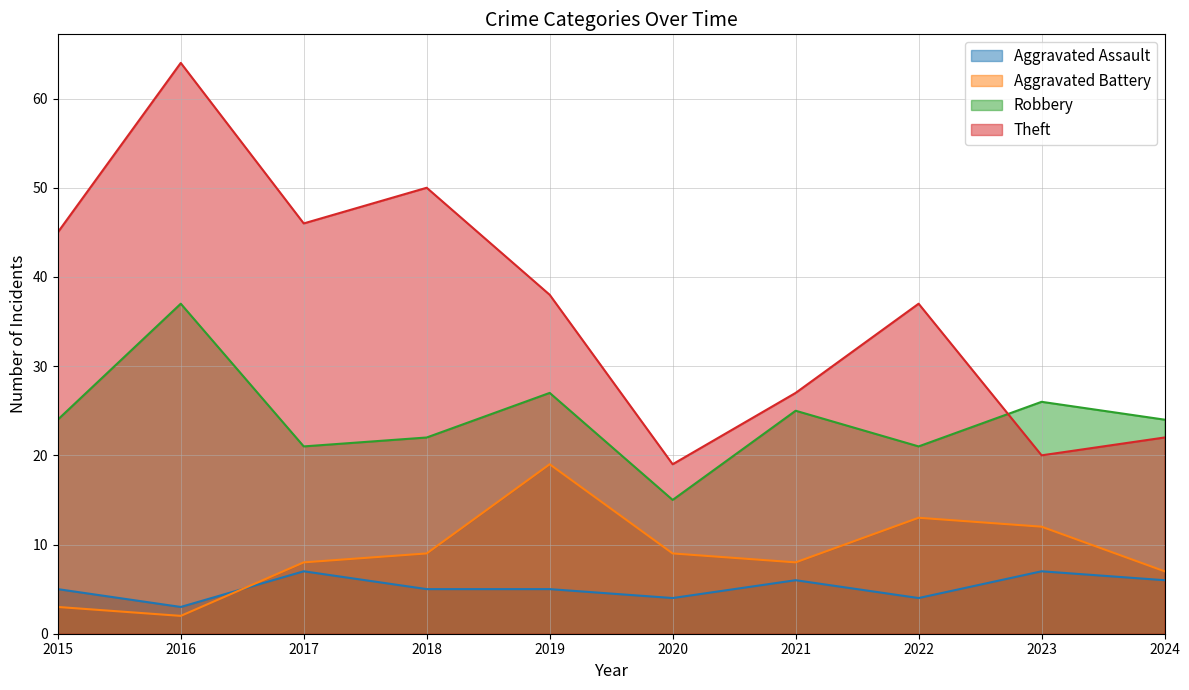

What is the difference between the maximum and minimum values in the Aggravated Battery series?

17